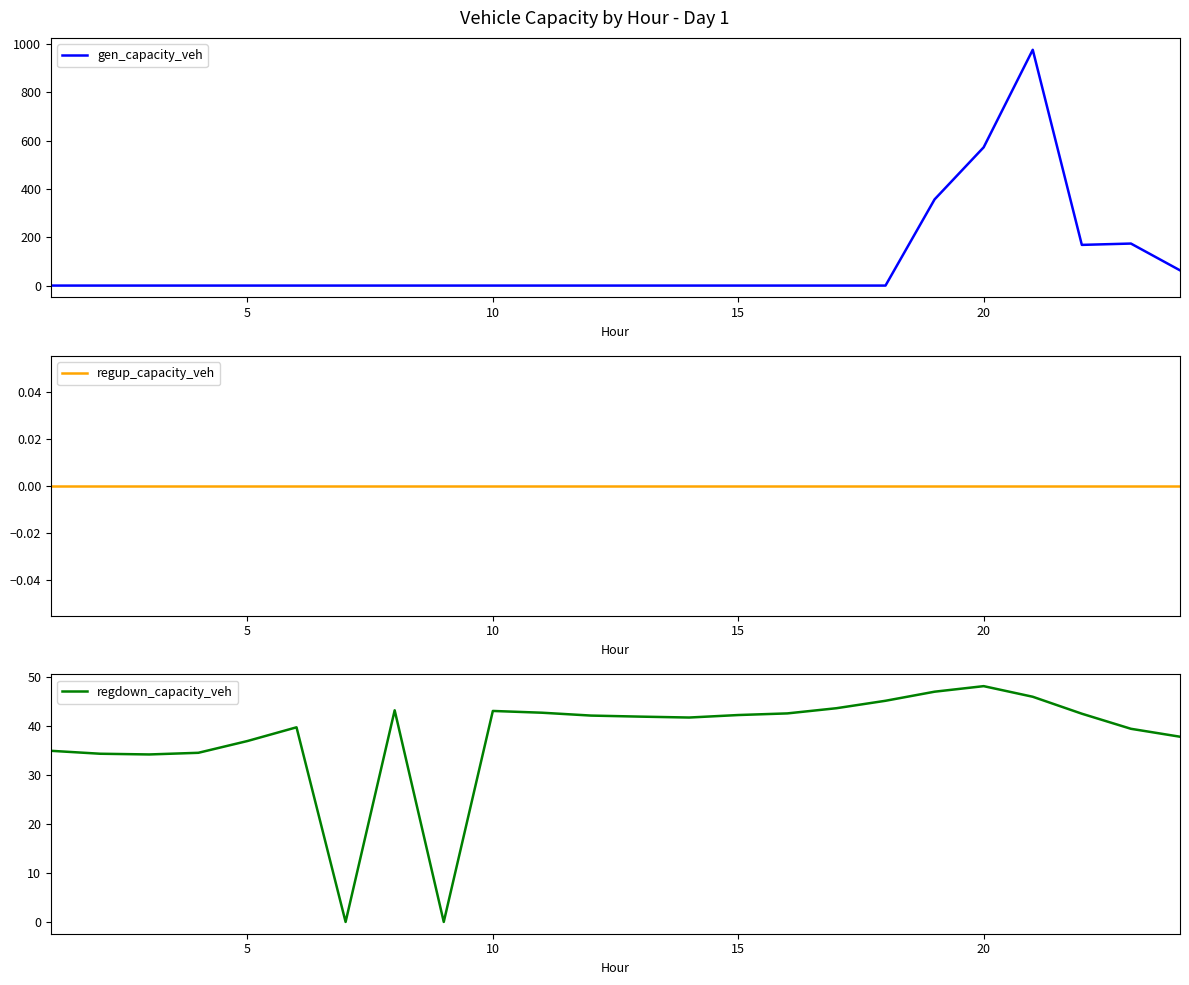

At which label does regdown_capacity_veh reach its peak?

20